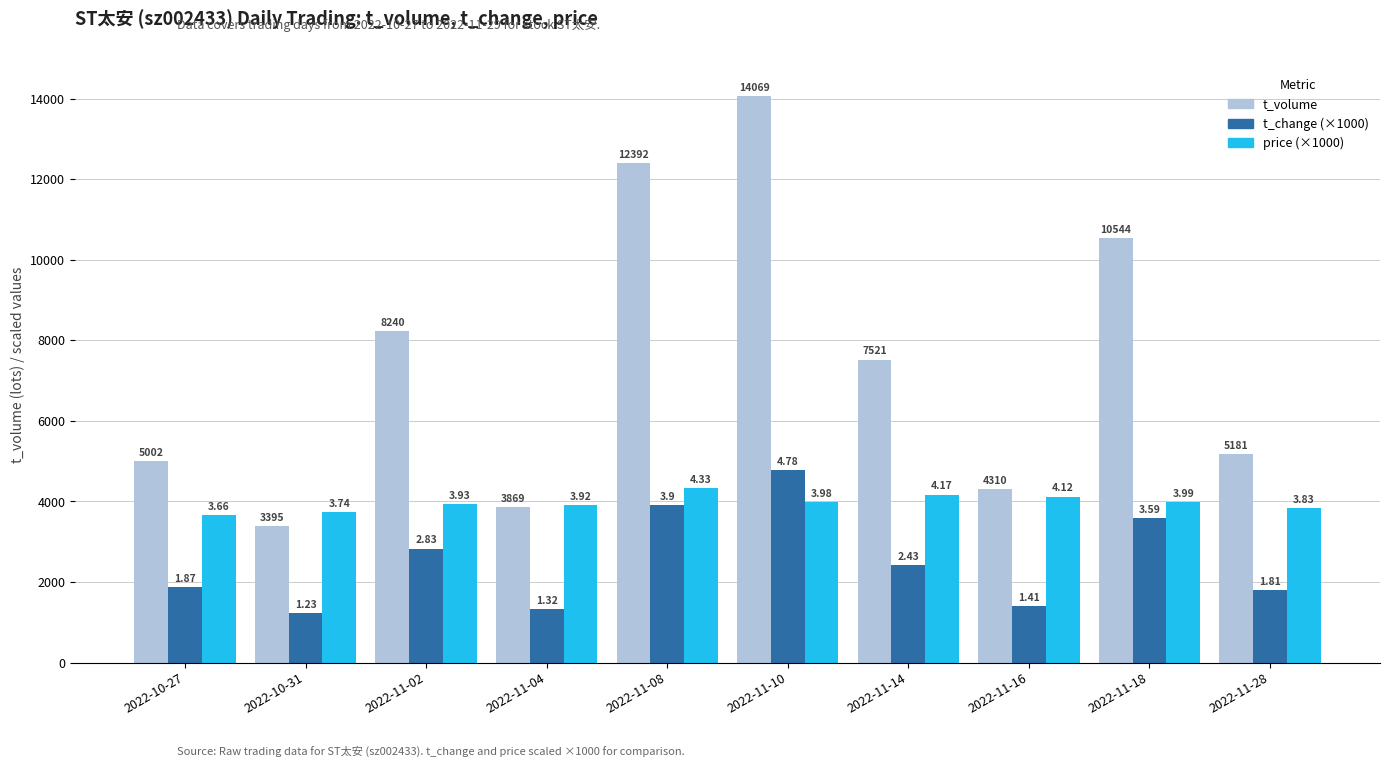

What is the smallest value displayed?

1230